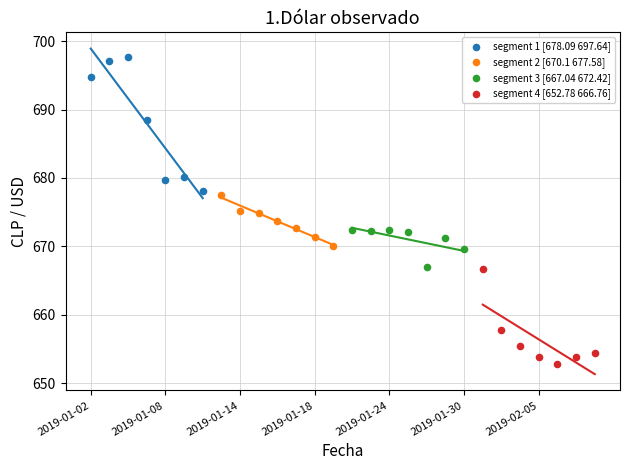

Which series reaches the maximum Y coordinate?

segment 1 [678.09 697.64]